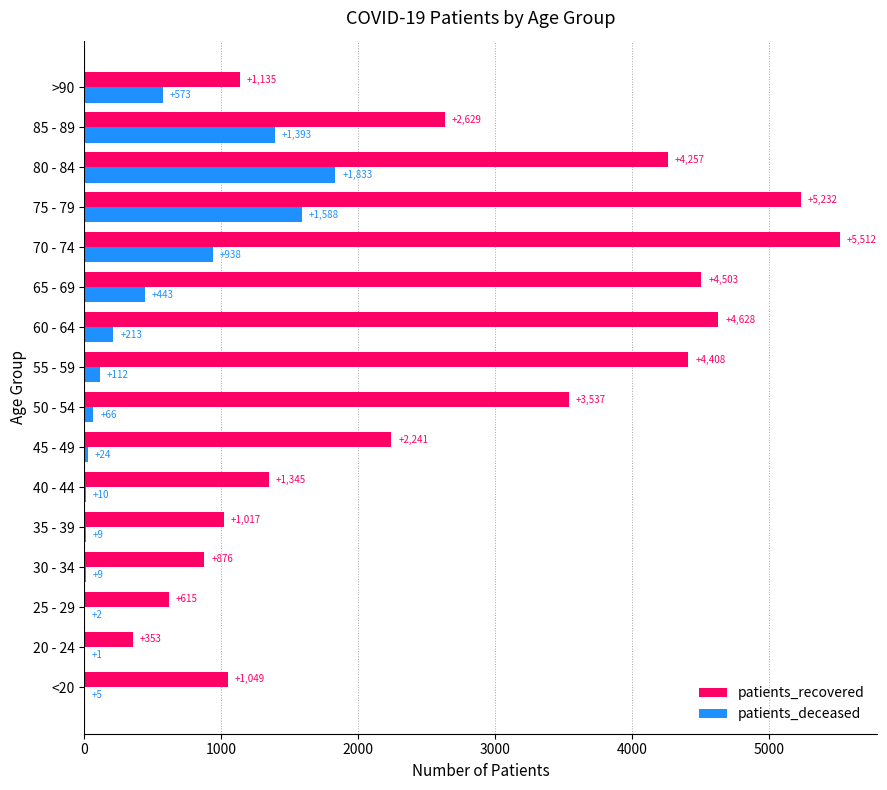

What is the sum of all patients_recovered values?

43337